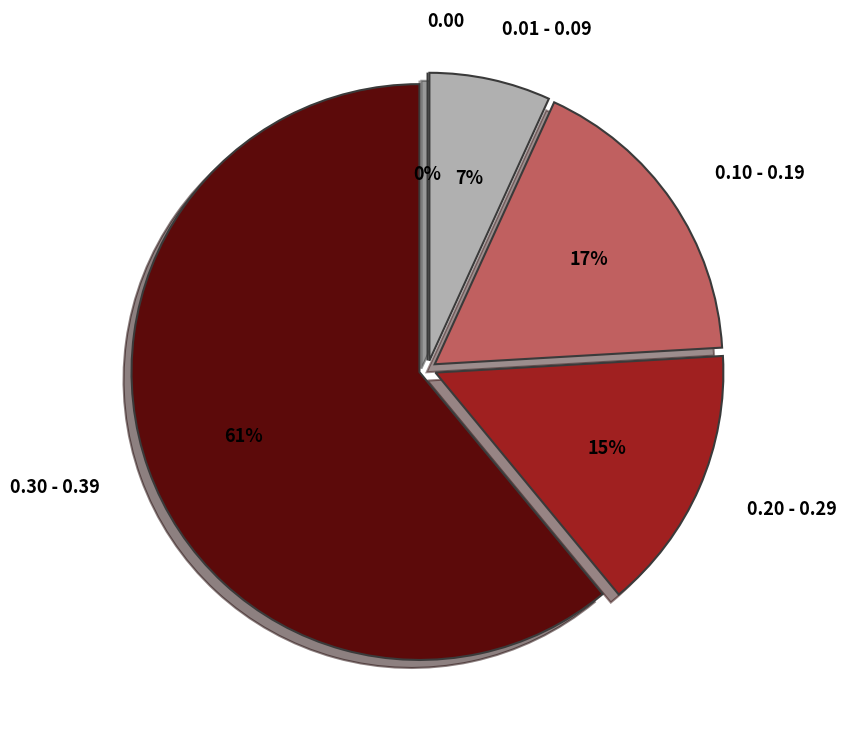

Is 38 the majority of the pie?

No